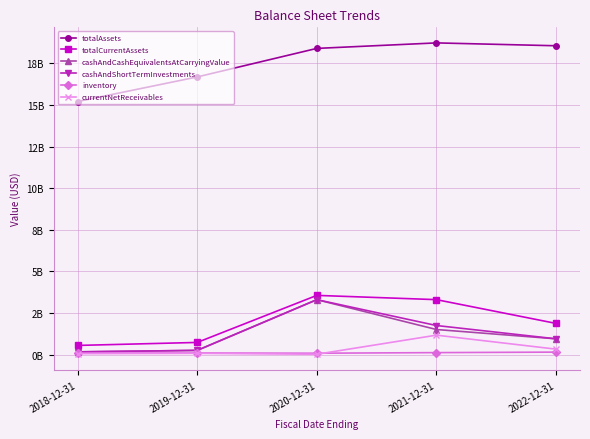

Which series has the widest spread of values?

totalAssets